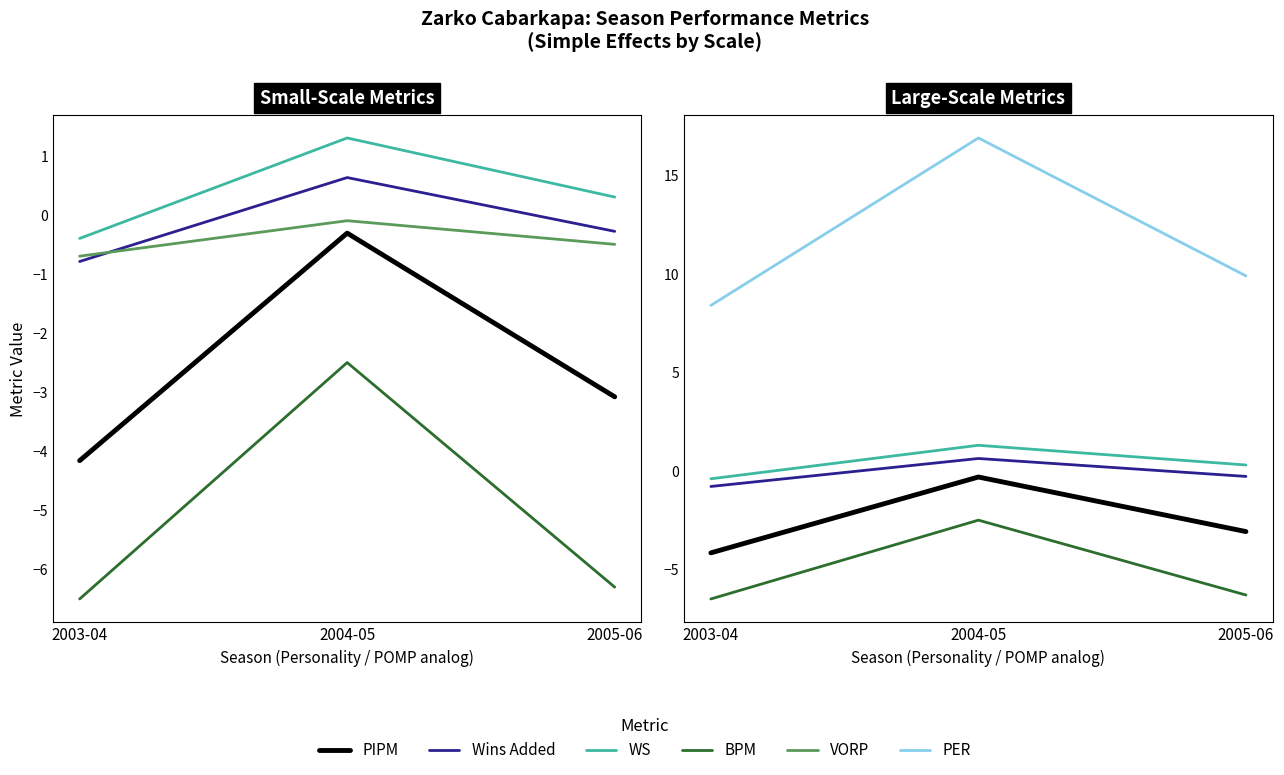

Which series has the largest total across all categories?

PER